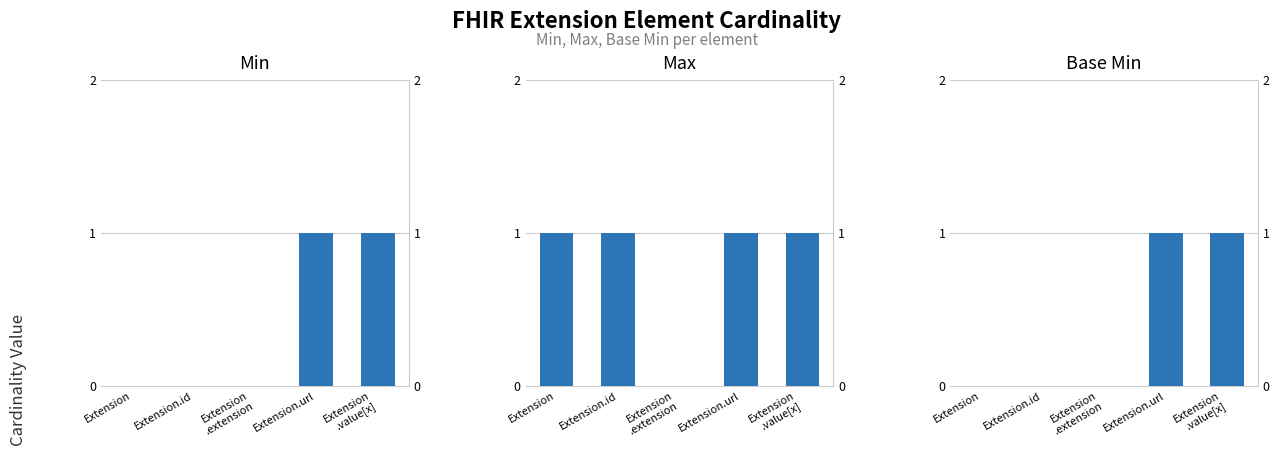

Is it true that Base Min equals 0 at Extension.id?

False